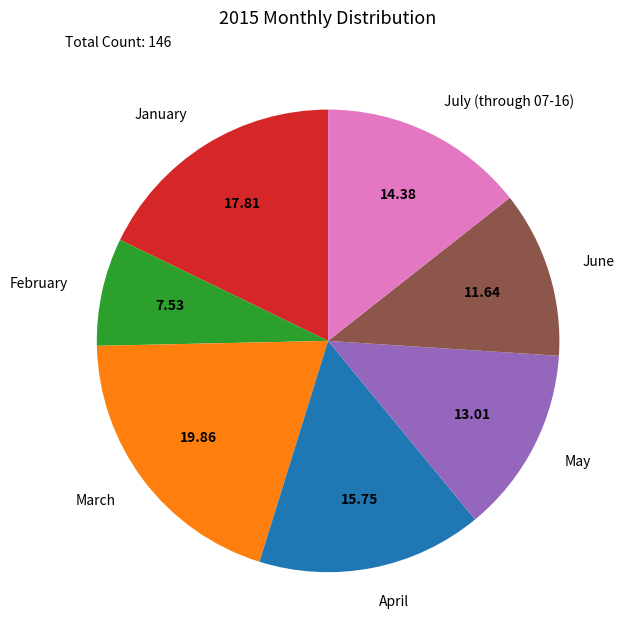

True or false: February accounts for 2% of the total.

False